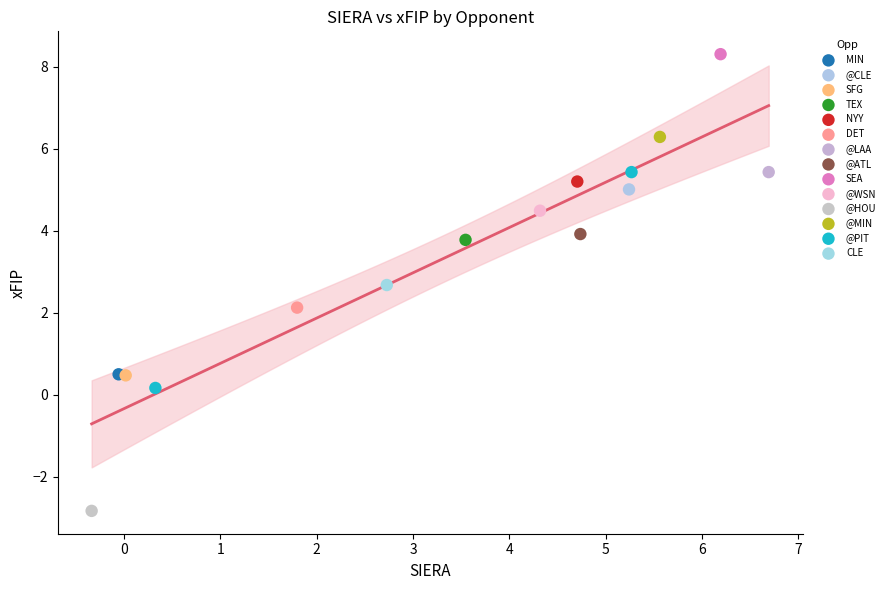

What are all the series names shown in the legend?

NYY, @ATL, @CLE, @LAA, MIN, SEA, SFG, @PIT, DET, @MIN, @HOU, TEX, @WSN, CLE